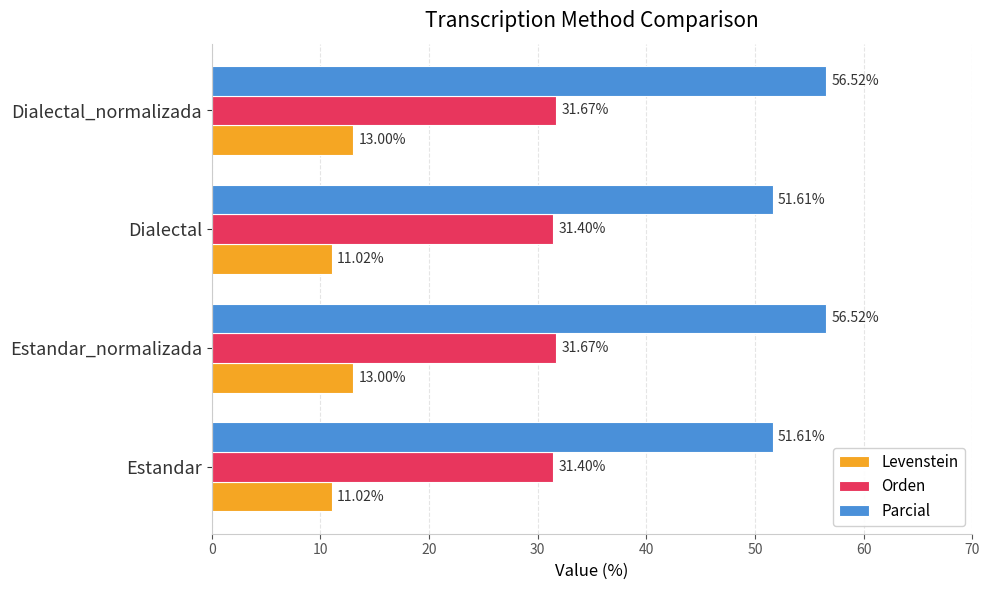

List the series in order of their overall mean, lowest first.

Levenstein, Orden, Parcial